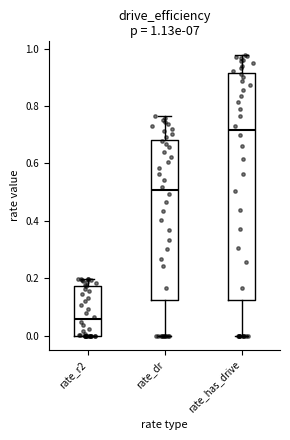

Comparing the boxes themselves (not the whiskers), which one is the tallest?

rate_has_drive